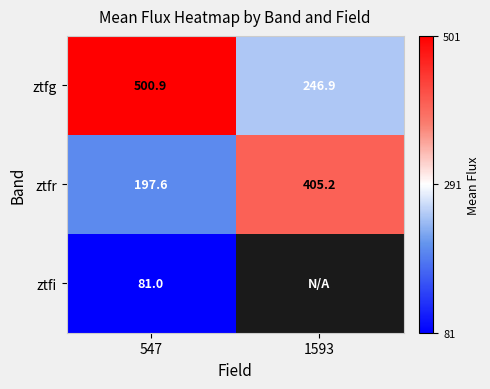

At which category is the sum across all series the highest?

547